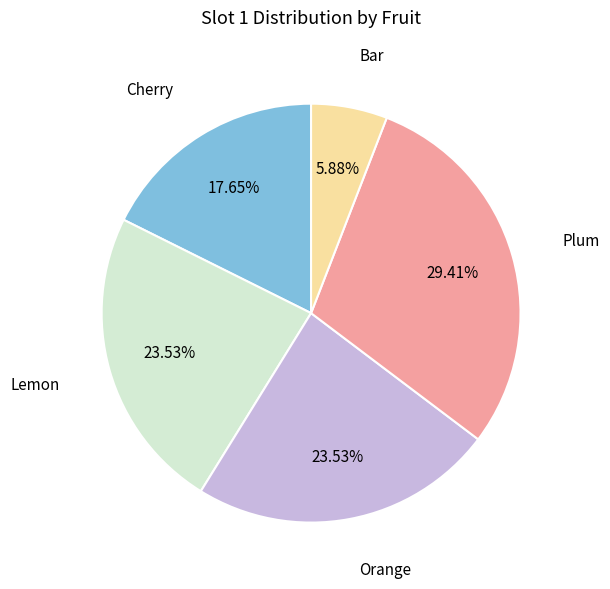

Is it true that Plum is 29% of the pie?

True